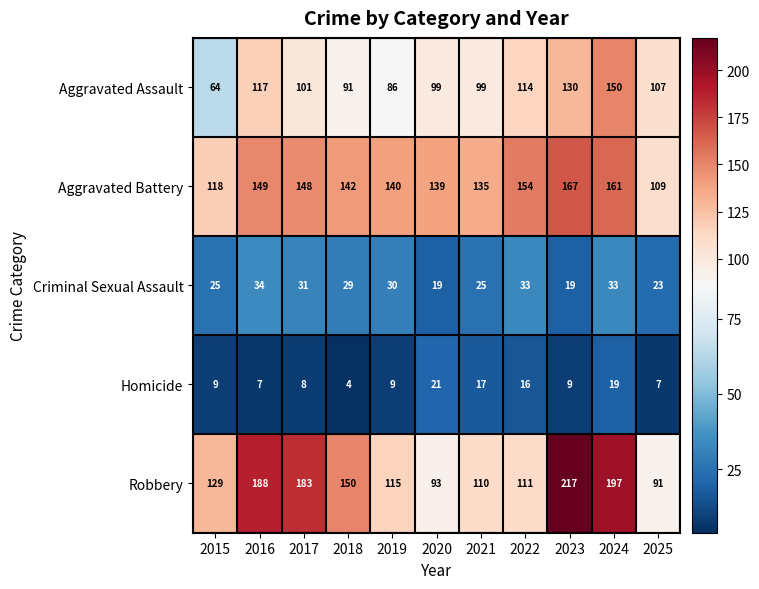

Rank the series by their maximum value, from highest to lowest.

Robbery, Aggravated Battery, Aggravated Assault, Criminal Sexual Assault, Homicide